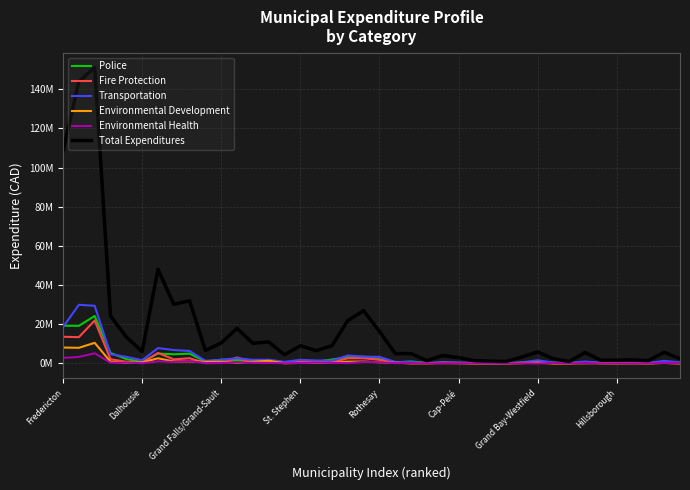

What are all the series names shown in the legend?

Police, Fire Protection, Transportation, Environmental Development, Environmental Health, Total Expenditures